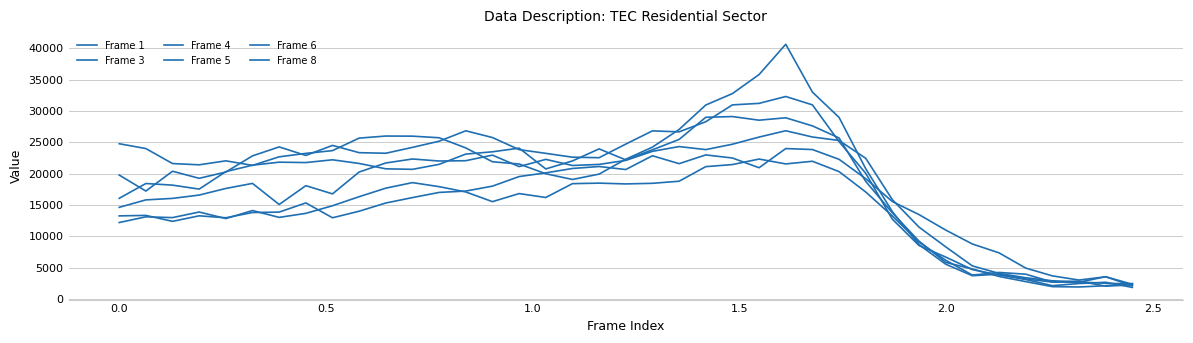

Does the chart display data point markers on the line(s)?

No